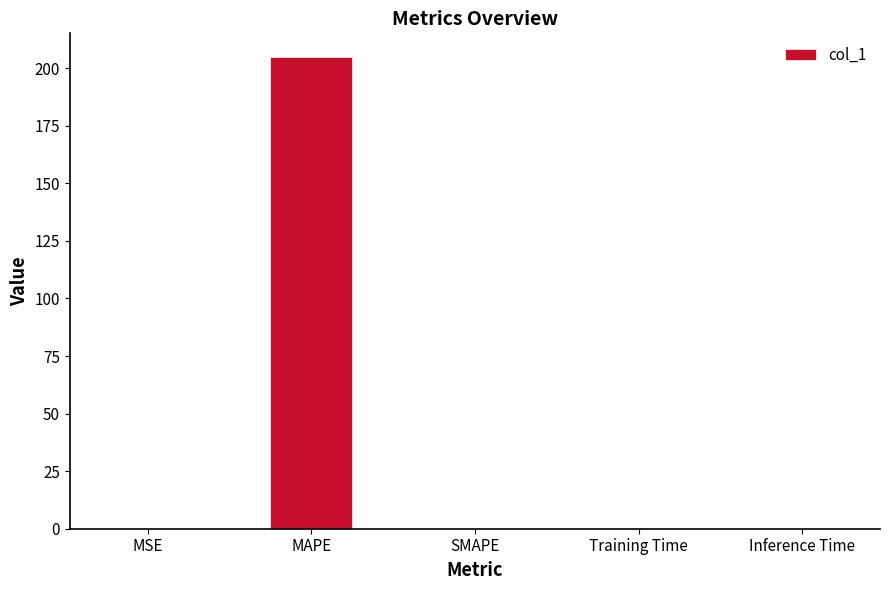

How many distinct data groups are displayed?

1